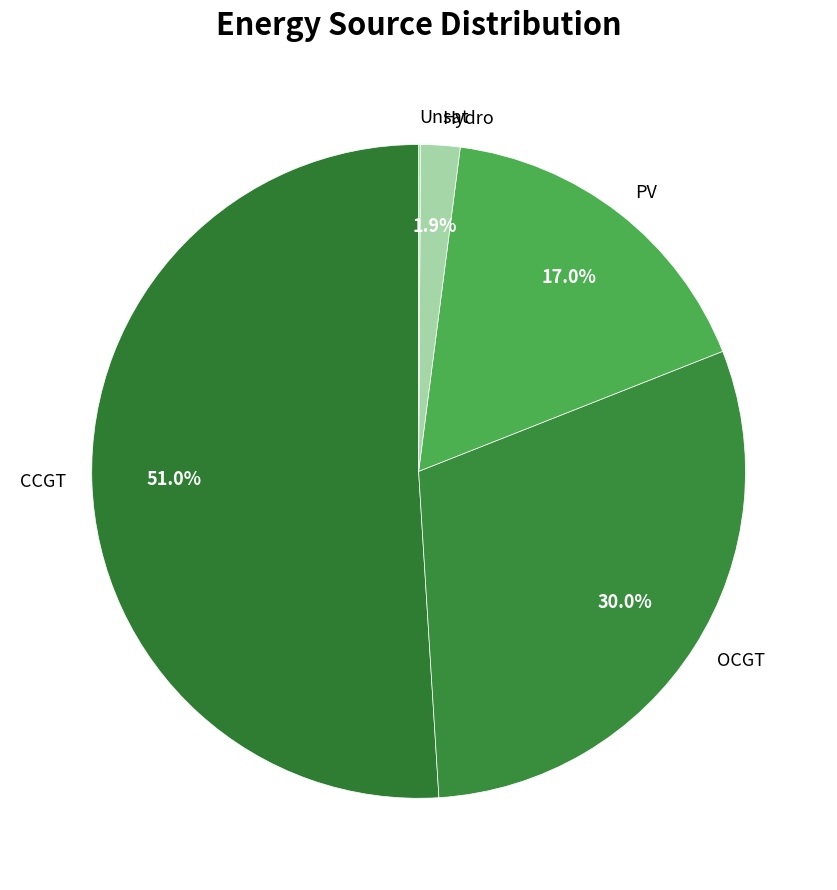

What portion of the pie excludes OCGT?

70.0%